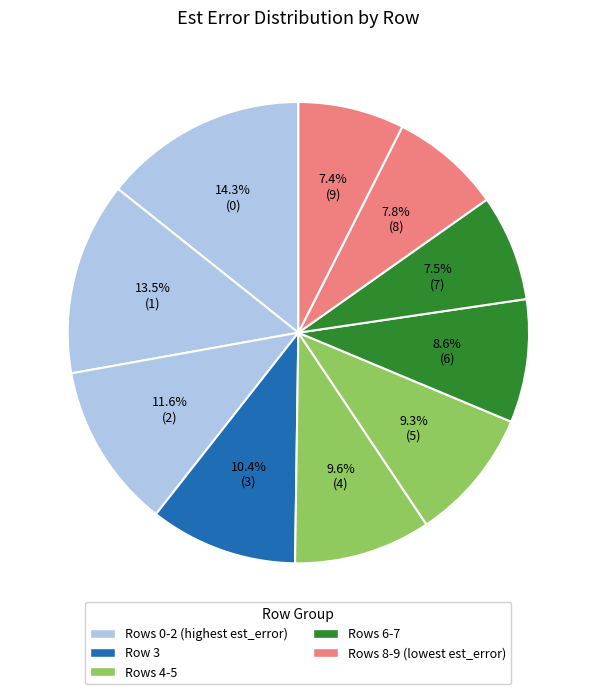

How many slices are in this pie chart?

10